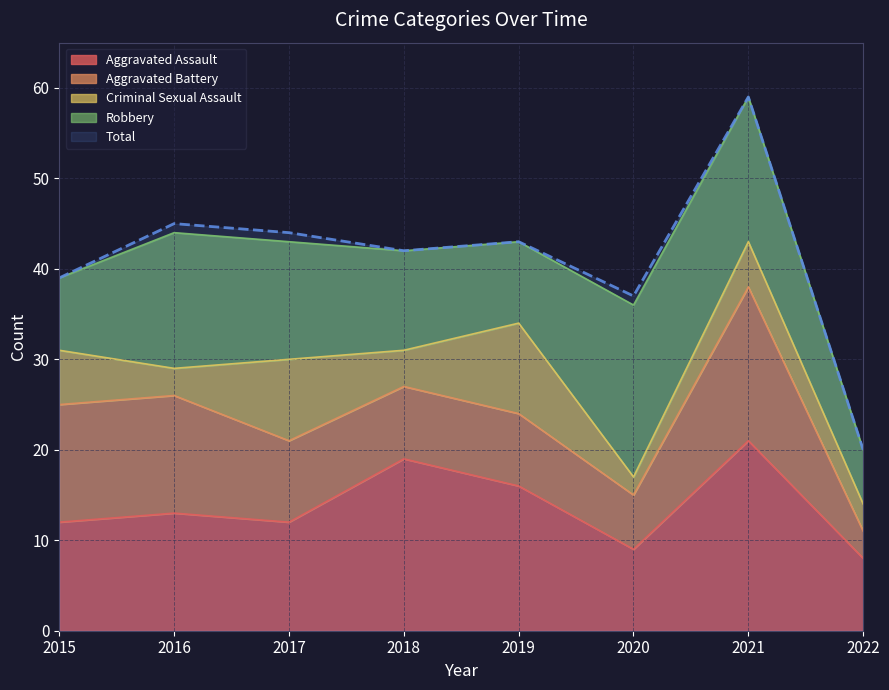

What are all the series names shown in the legend?

Aggravated Assault, Aggravated Battery, Criminal Sexual Assault, Robbery, Total